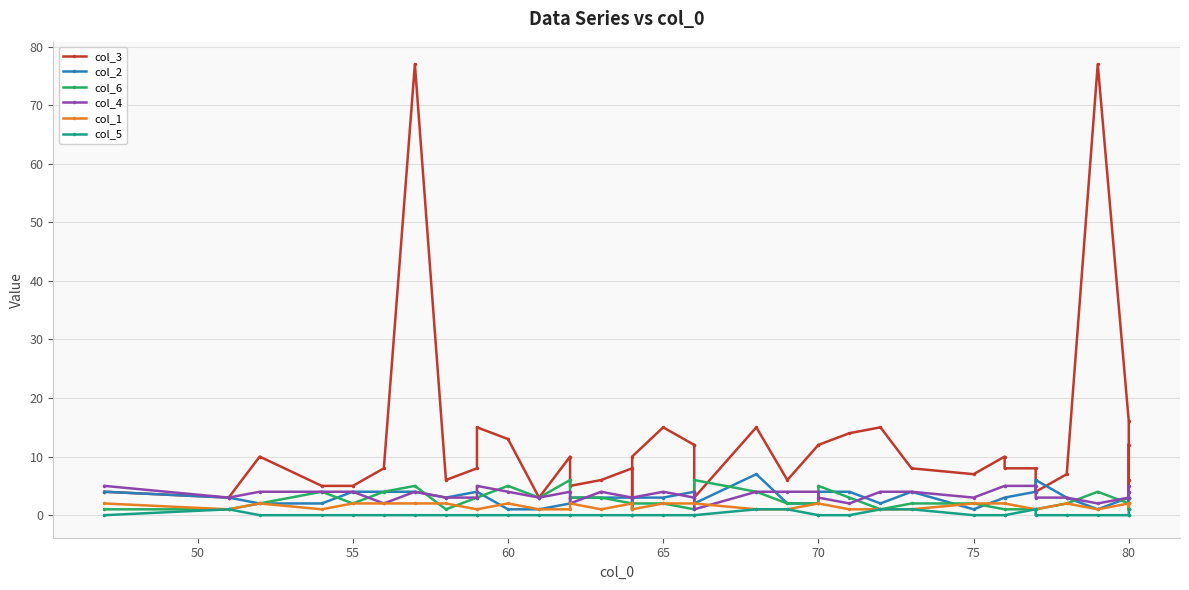

How many series are shown in this chart?

6